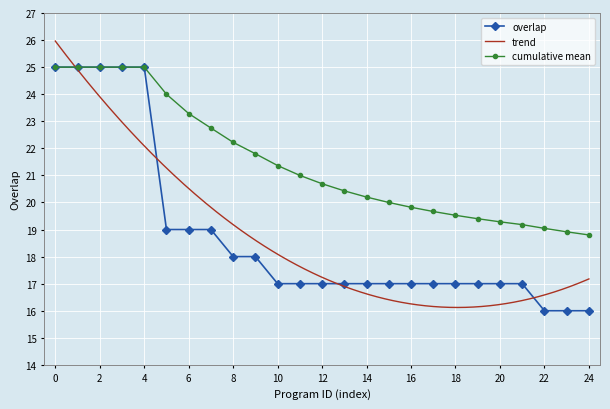

What is the difference between the maximum and minimum values?

9